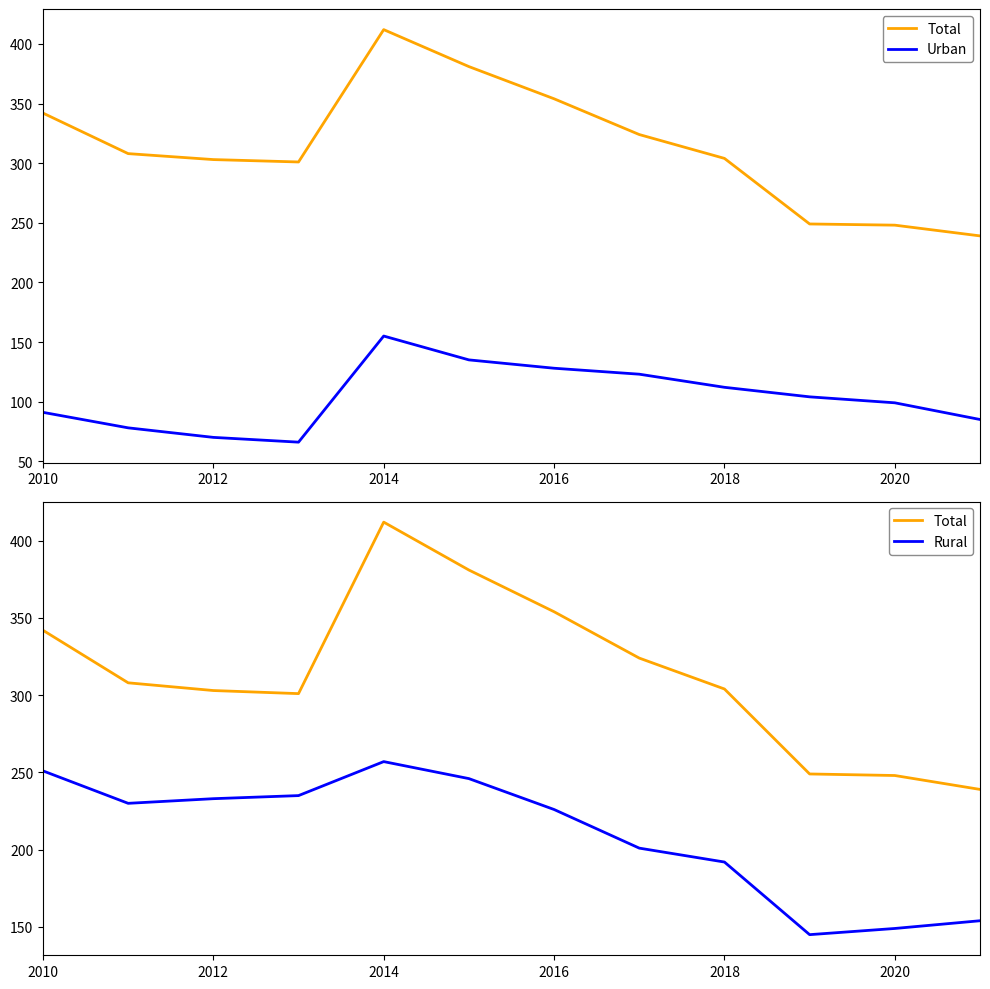

What is the total value across all series at 2010?

684